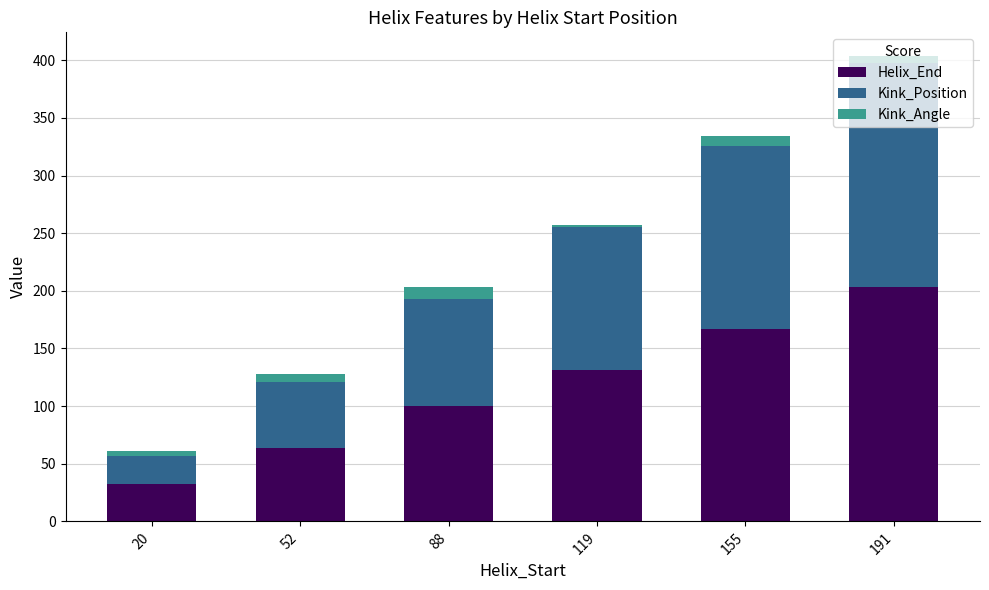

At which label does Helix_End reach its minimum?

20